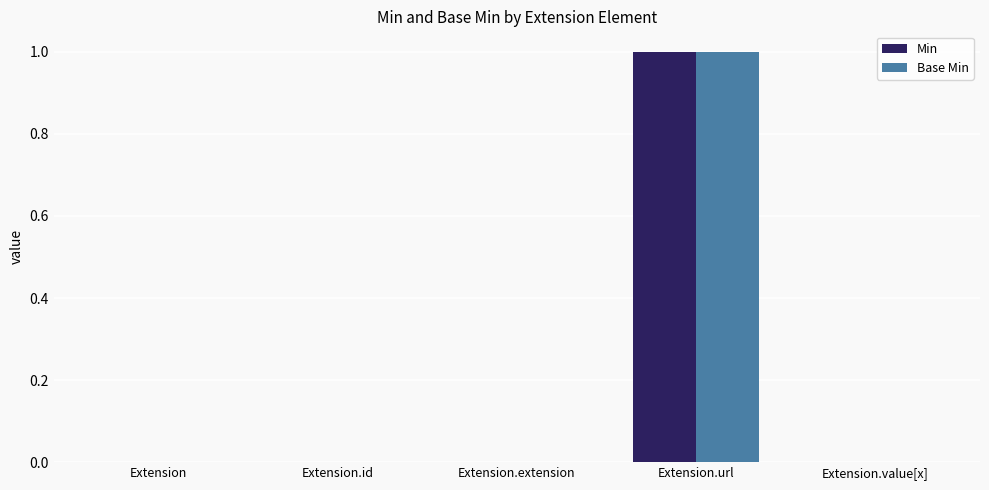

Reading left to right, extract all data points from this chart.

Min: Extension=0	Extension.id=0	Extension.extension=0	Extension.url=1	Extension.value[x]=0
Base Min: Extension=0	Extension.id=0	Extension.extension=0	Extension.url=1	Extension.value[x]=0